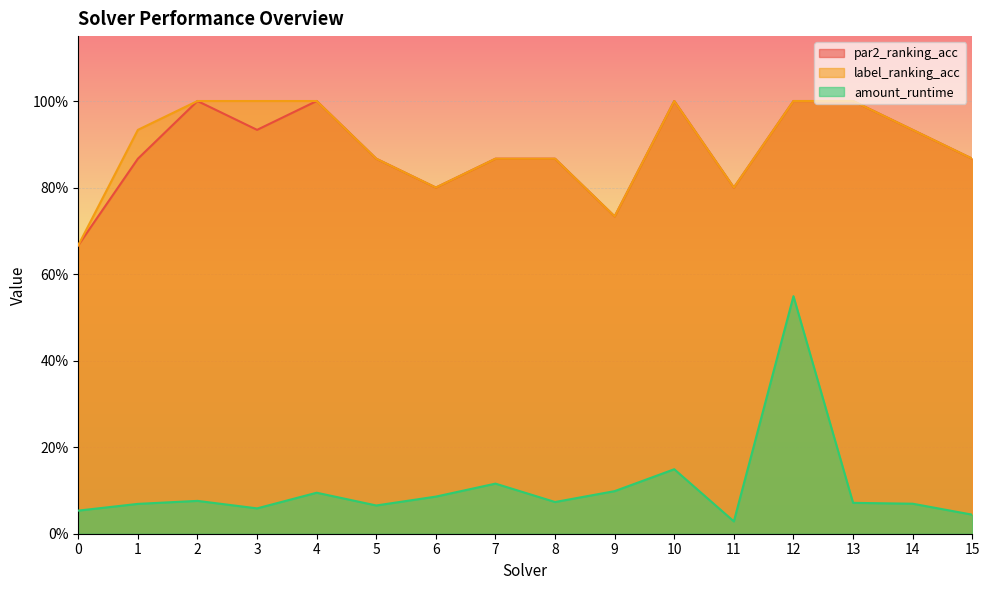

True or false: par2_ranking_acc and label_ranking_acc cross at least once.

False